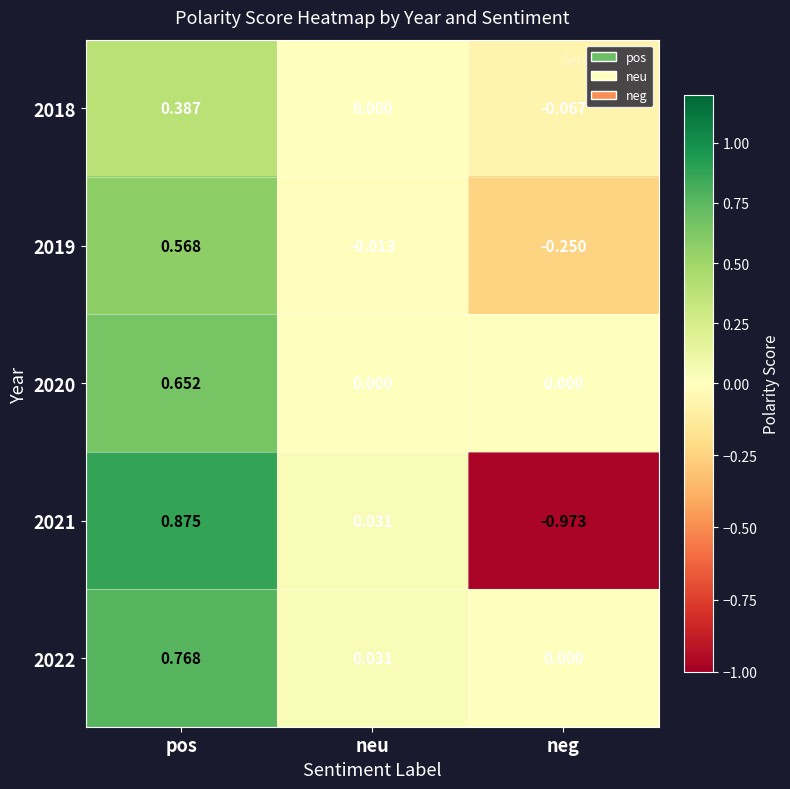

Which category has the highest value across all series?

pos